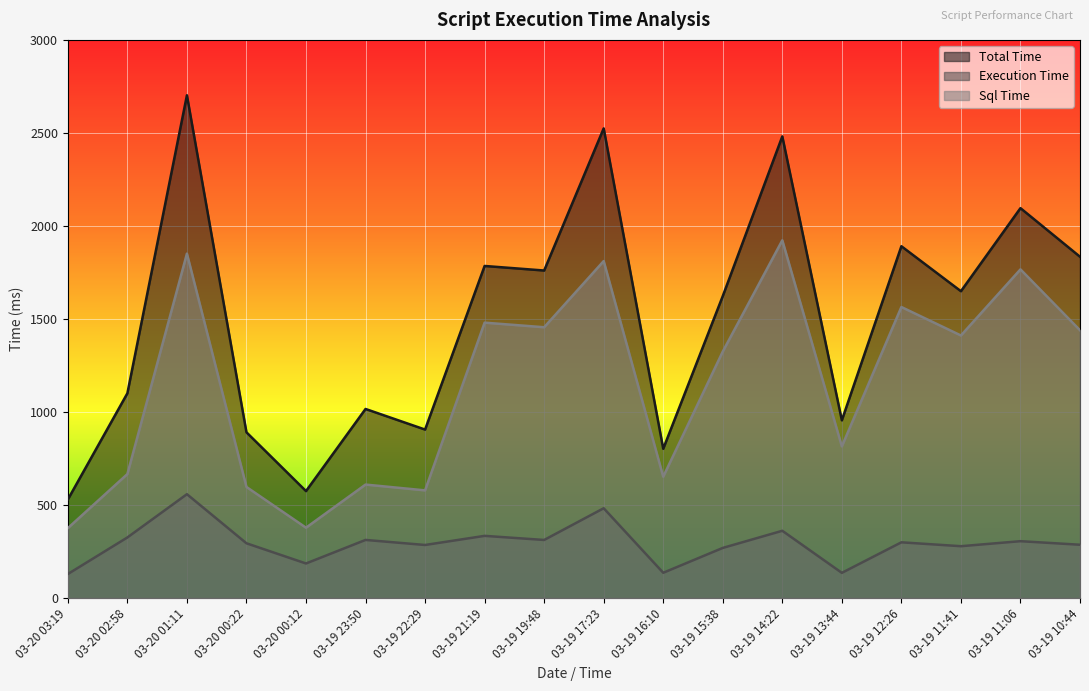

Rank the series by their maximum value, from highest to lowest.

Total Time, Sql Time, Execution Time